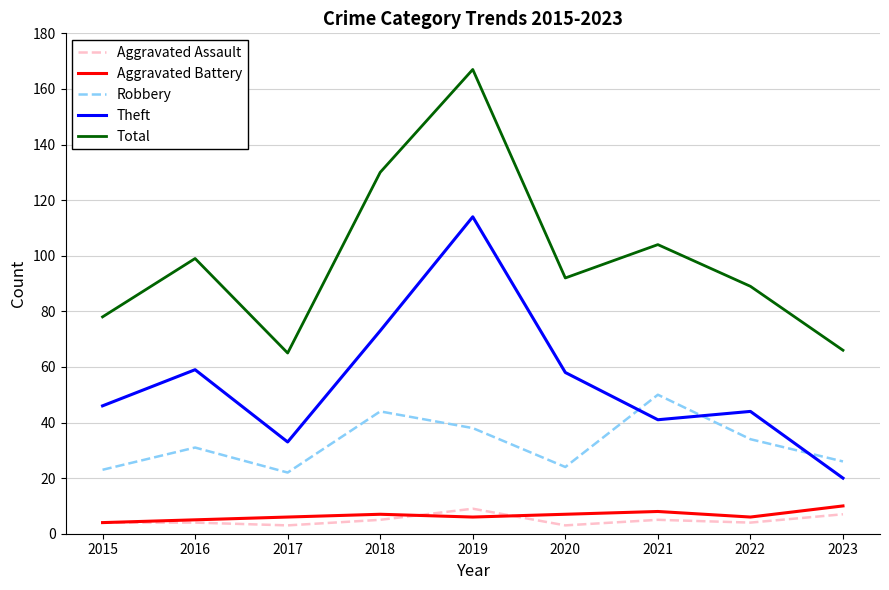

What is the total value across all series at 2015?

155